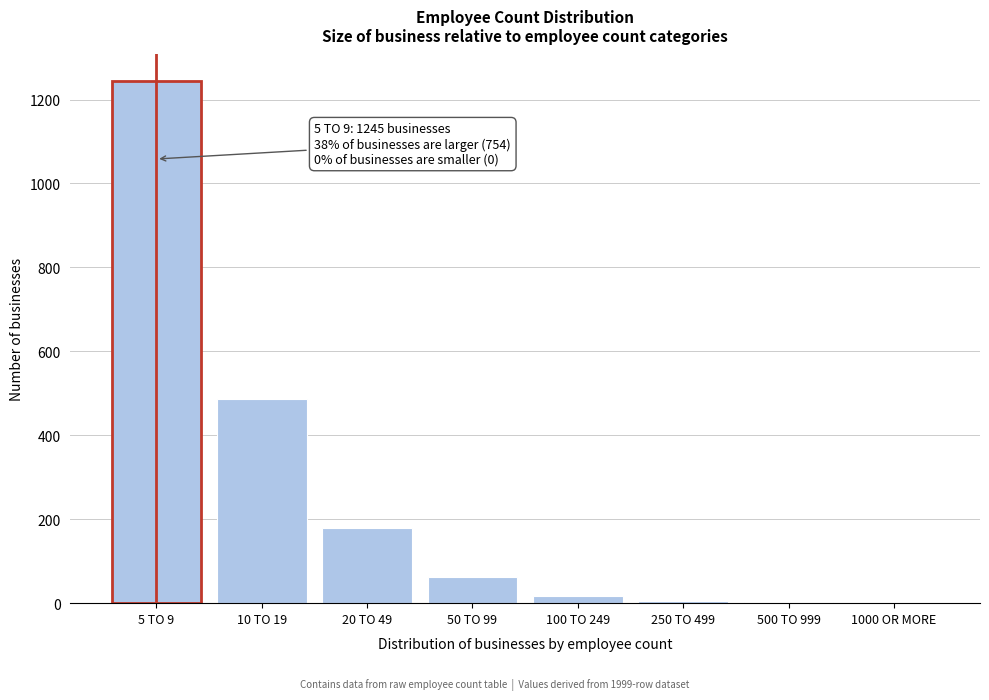

The value at 5 TO 9 is 1245. True or false?

True